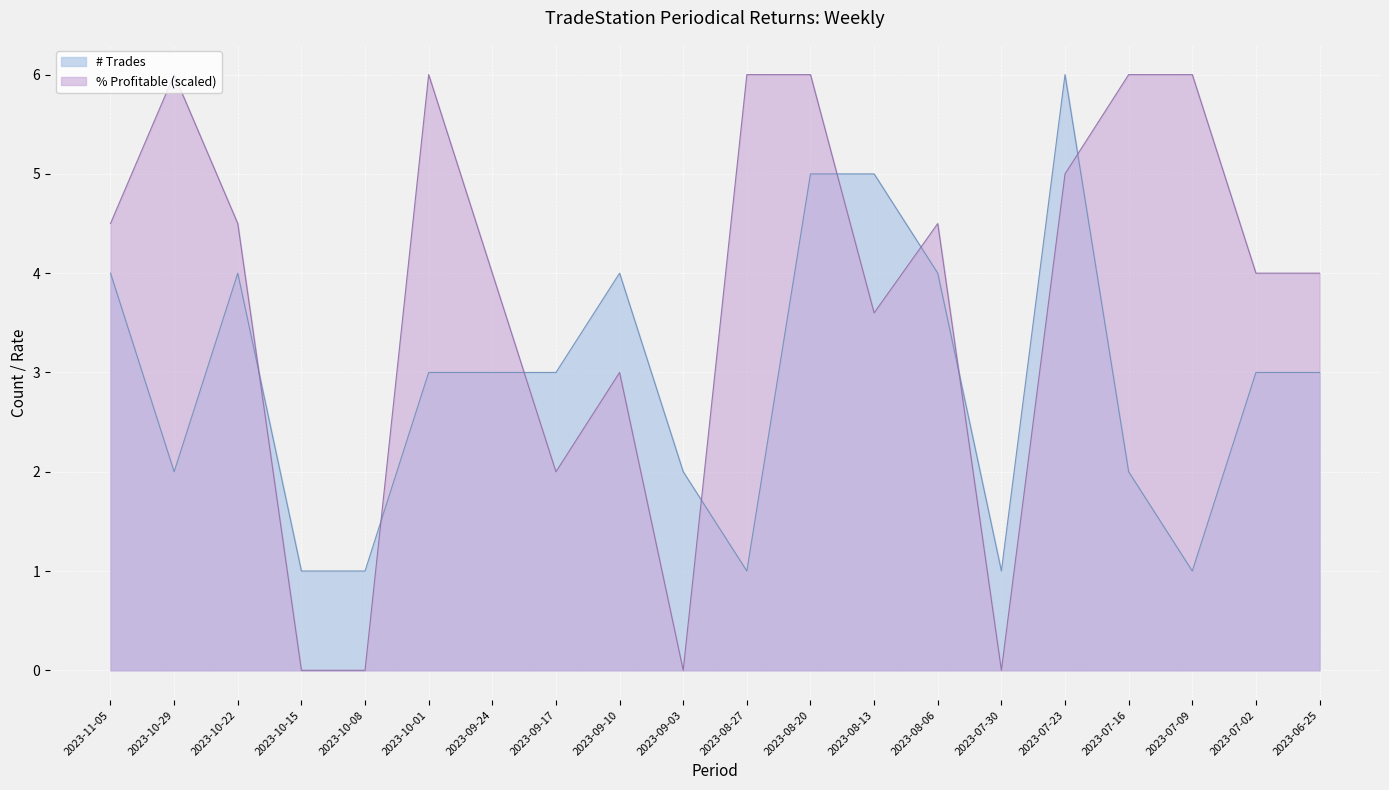

True or false: % Profitable (scaled) has a value of 4.0 at 2023-07-02.

True